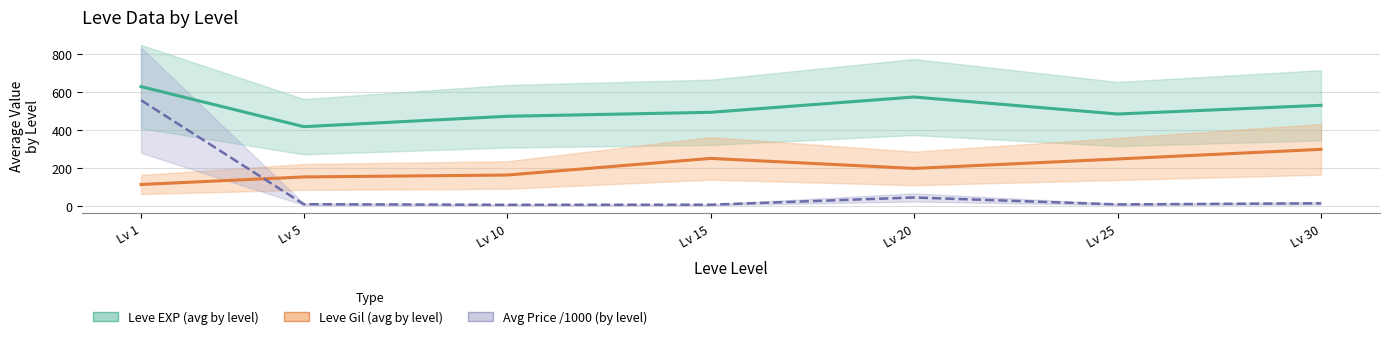

What is the difference between the Avg Price /1000 (by level) values at Lv 15 and Lv 25?

1.6